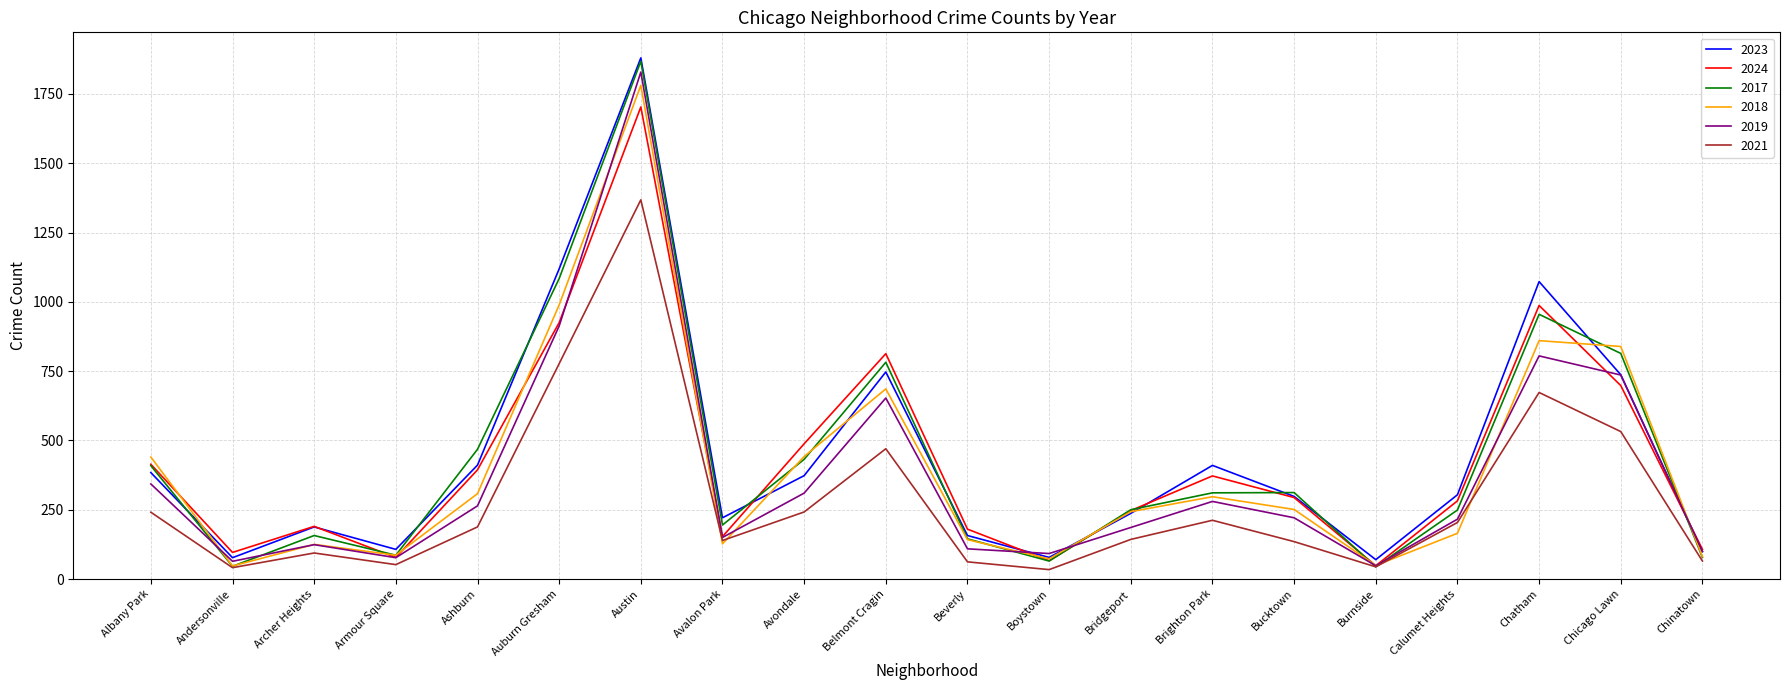

Which label corresponds to the largest value in the chart?

Austin